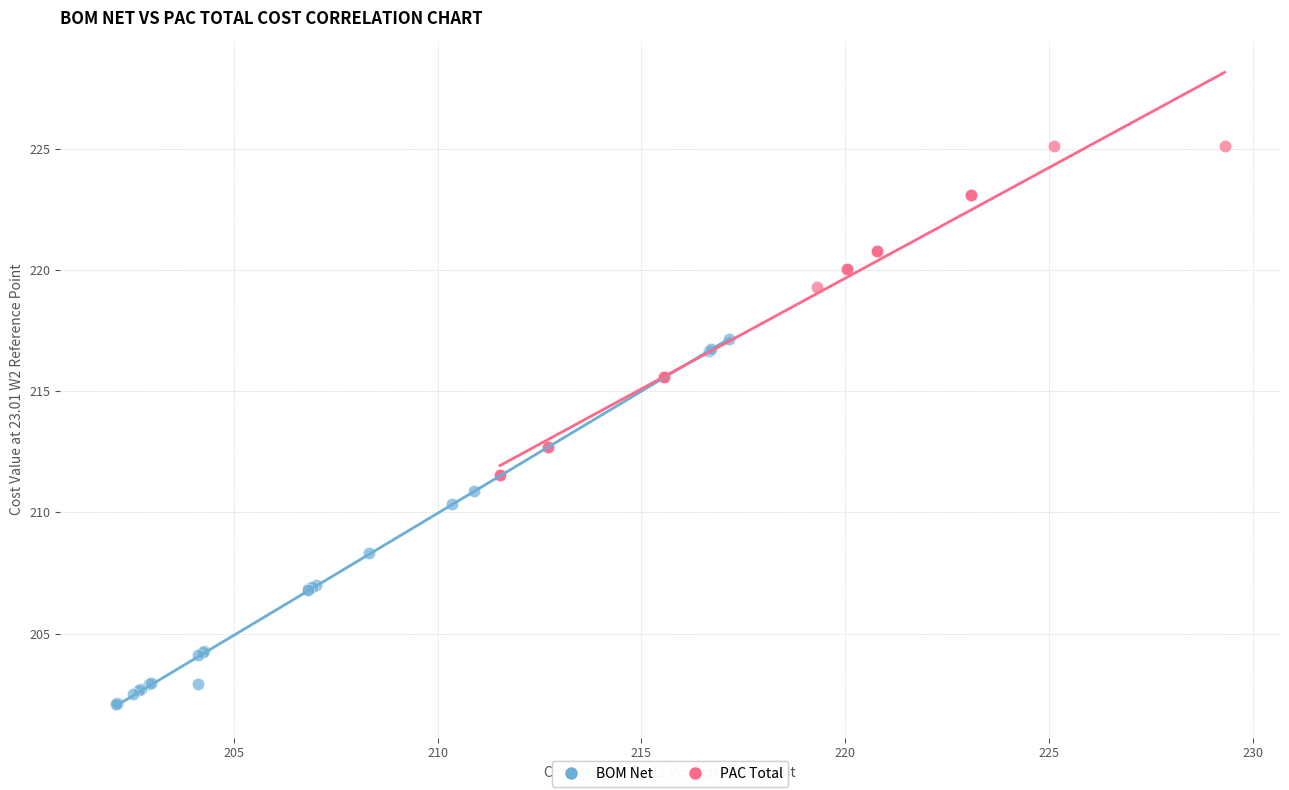

Which series has the largest Y range (max minus min)?

BOM Net